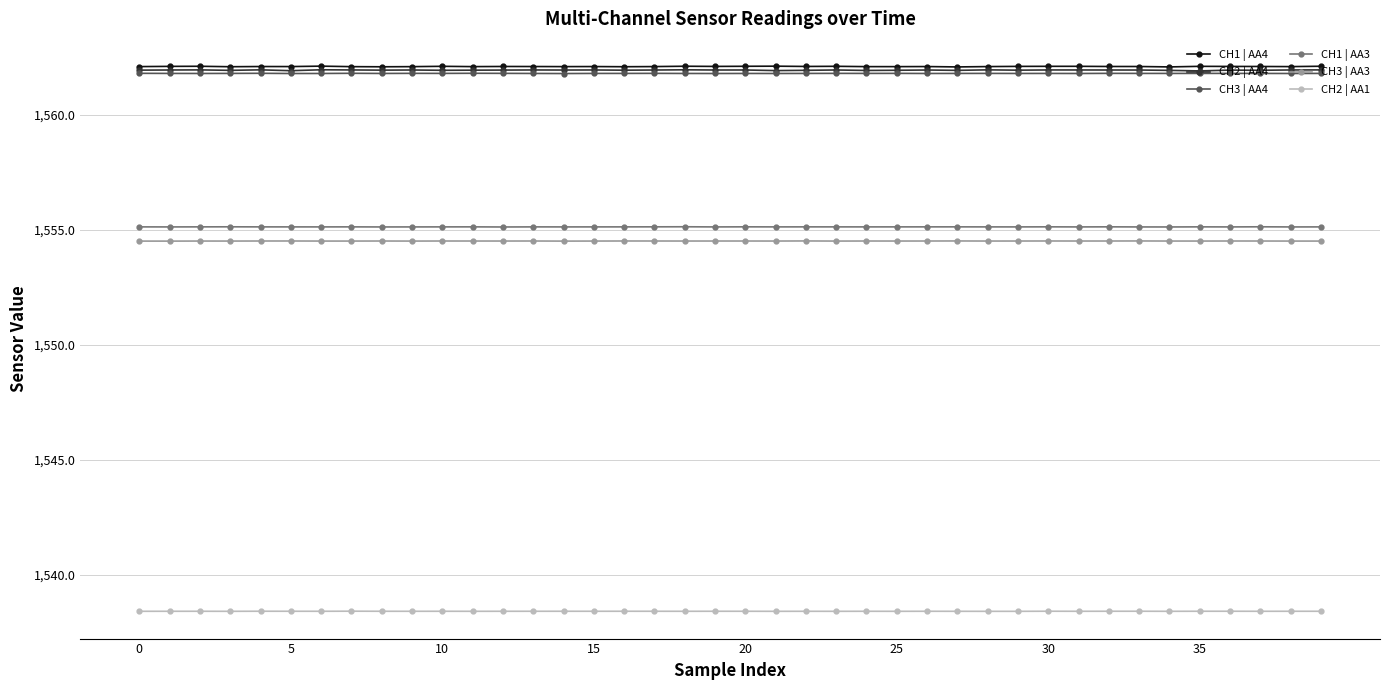

Count the number of categories in the chart.

40